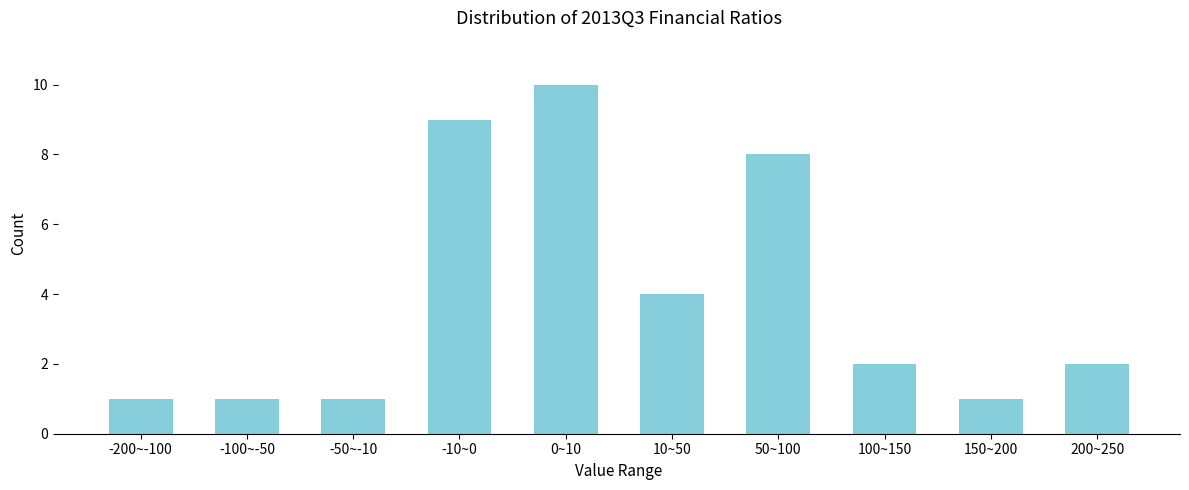

Reading right to left, list all the values displayed in this chart.

2	1	2	8	4	10	9	1	1	1